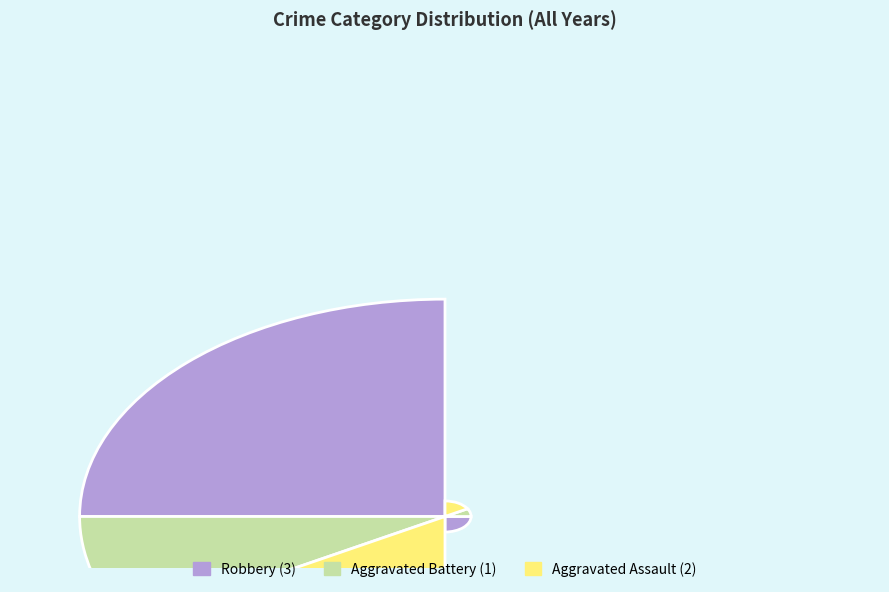

How many slices are in this pie chart?

3